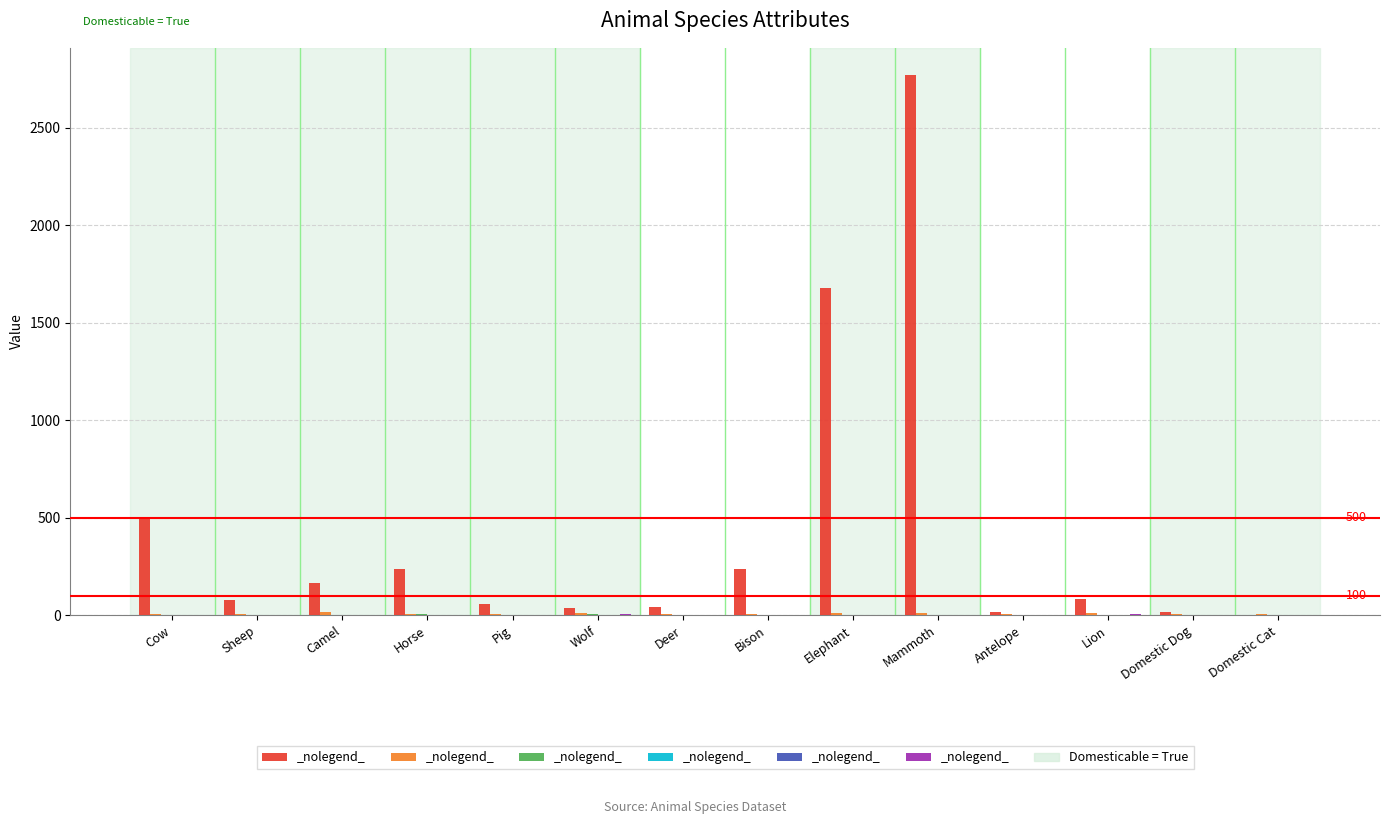

At which category is the sum across all series the highest?

Mammoth